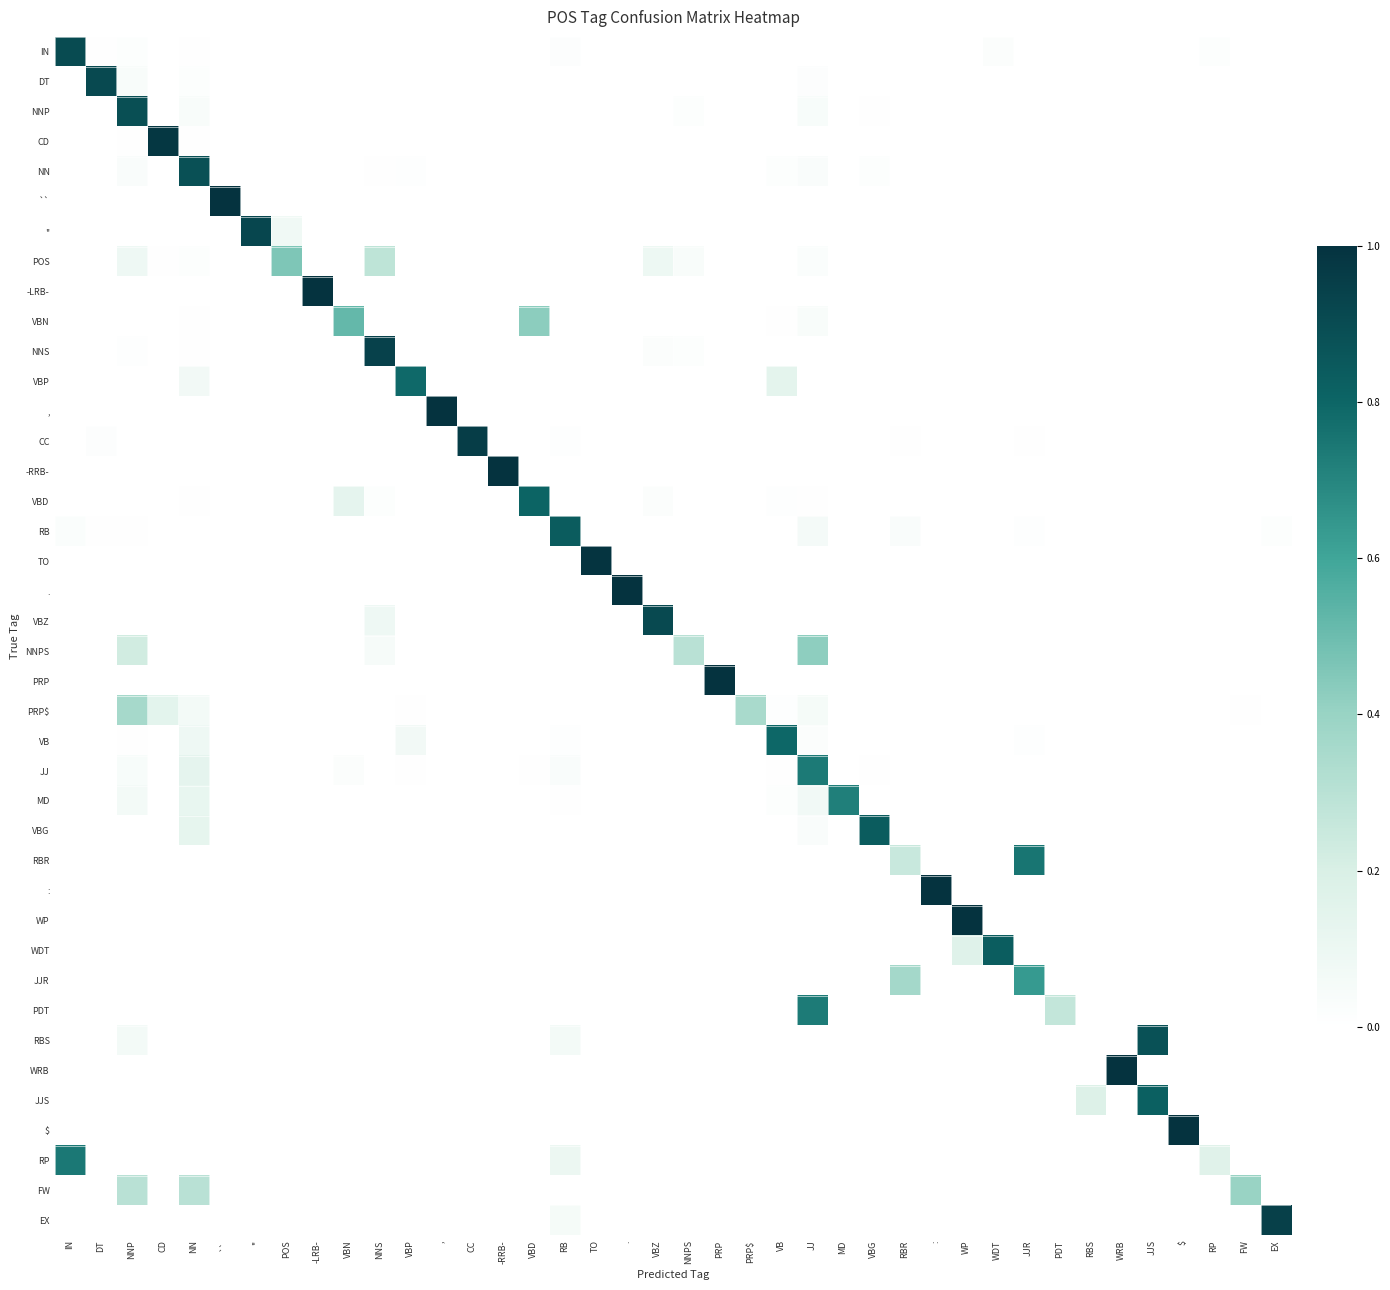

Reading right to left, list all the values displayed in this chart.

IN: EX=0.0	FW=0.0	RP=0.0	$=0.0	JJS=0.0	WRB=0.0	RBS=0.0	PDT=0.0	JJR=0.0	WDT=0.0	WP=0.0	:=0.0	RBR=0.0	VBG=0.0	MD=0.0	JJ=0.0	VB=0.0	PRP$=0.0	PRP=0.0	NNPS=0.0	VBZ=0.0	.=0.0	TO=0.0	RB=0.0	VBD=0.0	-RRB-=0.0	CC=0.0	,=0.0	VBP=0.0	NNS=0.0	VBN=0.0	-LRB-=0.0	POS=0.0	''=0.0	``=0.0	NN=0.0	CD=0.0	NNP=0.0	DT=0.0	IN=0.9
DT: EX=0.0	FW=0.0	RP=0.0	$=0.0	JJS=0.0	WRB=0.0	RBS=0.0	PDT=0.0	JJR=0.0	WDT=0.0	WP=0.0	:=0.0	RBR=0.0	VBG=0.0	MD=0.0	JJ=0.0	VB=0.0	PRP$=0.0	PRP=0.0	NNPS=0.0	VBZ=0.0	.=0.0	TO=0.0	RB=0.0	VBD=0.0	-RRB-=0.0	CC=0.0	,=0.0	VBP=0.0	NNS=0.0	VBN=0.0	-LRB-=0.0	POS=0.0	''=0.0	``=0.0	NN=0.0	CD=0.0	NNP=0.0	DT=0.9	IN=0.0
NNP: EX=0.0	FW=0.0	RP=0.0	$=0.0	JJS=0.0	WRB=0.0	RBS=0.0	PDT=0.0	JJR=0.0	WDT=0.0	WP=0.0	:=0.0	RBR=0.0	VBG=0.0	MD=0.0	JJ=0.0	VB=0.0	PRP$=0.0	PRP=0.0	NNPS=0.0	VBZ=0.0	.=0.0	TO=0.0	RB=0.0	VBD=0.0	-RRB-=0.0	CC=0.0	,=0.0	VBP=0.0	NNS=0.0	VBN=0.0	-LRB-=0.0	POS=0.0	''=0.0	``=0.0	NN=0.0	CD=0.0	NNP=0.9	DT=0.0	IN=0.0
CD: EX=0.0	FW=0.0	RP=0.0	$=0.0	JJS=0.0	WRB=0.0	RBS=0.0	PDT=0.0	JJR=0.0	WDT=0.0	WP=0.0	:=0.0	RBR=0.0	VBG=0.0	MD=0.0	JJ=0.0	VB=0.0	PRP$=0.0	PRP=0.0	NNPS=0.0	VBZ=0.0	.=0.0	TO=0.0	RB=0.0	VBD=0.0	-RRB-=0.0	CC=0.0	,=0.0	VBP=0.0	NNS=0.0	VBN=0.0	-LRB-=0.0	POS=0.0	''=0.0	``=0.0	NN=0.0	CD=1.0	NNP=0.0	DT=0.0	IN=0.0
NN: EX=0.0	FW=0.0	RP=0.0	$=0.0	JJS=0.0	WRB=0.0	RBS=0.0	PDT=0.0	JJR=0.0	WDT=0.0	WP=0.0	:=0.0	RBR=0.0	VBG=0.0	MD=0.0	JJ=0.0	VB=0.0	PRP$=0.0	PRP=0.0	NNPS=0.0	VBZ=0.0	.=0.0	TO=0.0	RB=0.0	VBD=0.0	-RRB-=0.0	CC=0.0	,=0.0	VBP=0.0	NNS=0.0	VBN=0.0	-LRB-=0.0	POS=0.0	''=0.0	``=0.0	NN=0.9	CD=0.0	NNP=0.0	DT=0.0	IN=0.0
``: EX=0.0	FW=0.0	RP=0.0	$=0.0	JJS=0.0	WRB=0.0	RBS=0.0	PDT=0.0	JJR=0.0	WDT=0.0	WP=0.0	:=0.0	RBR=0.0	VBG=0.0	MD=0.0	JJ=0.0	VB=0.0	PRP$=0.0	PRP=0.0	NNPS=0.0	VBZ=0.0	.=0.0	TO=0.0	RB=0.0	VBD=0.0	-RRB-=0.0	CC=0.0	,=0.0	VBP=0.0	NNS=0.0	VBN=0.0	-LRB-=0.0	POS=0.0	''=0.0	``=1.0	NN=0.0	CD=0.0	NNP=0.0	DT=0.0	IN=0.0
'': EX=0.0	FW=0.0	RP=0.0	$=0.0	JJS=0.0	WRB=0.0	RBS=0.0	PDT=0.0	JJR=0.0	WDT=0.0	WP=0.0	:=0.0	RBR=0.0	VBG=0.0	MD=0.0	JJ=0.0	VB=0.0	PRP$=0.0	PRP=0.0	NNPS=0.0	VBZ=0.0	.=0.0	TO=0.0	RB=0.0	VBD=0.0	-RRB-=0.0	CC=0.0	,=0.0	VBP=0.0	NNS=0.0	VBN=0.0	-LRB-=0.0	POS=0.1	''=0.9	``=0.0	NN=0.0	CD=0.0	NNP=0.0	DT=0.0	IN=0.0
POS: EX=0.0	FW=0.0	RP=0.0	$=0.0	JJS=0.0	WRB=0.0	RBS=0.0	PDT=0.0	JJR=0.0	WDT=0.0	WP=0.0	:=0.0	RBR=0.0	VBG=0.0	MD=0.0	JJ=0.0	VB=0.0	PRP$=0.0	PRP=0.0	NNPS=0.0	VBZ=0.1	.=0.0	TO=0.0	RB=0.0	VBD=0.0	-RRB-=0.0	CC=0.0	,=0.0	VBP=0.0	NNS=0.3	VBN=0.0	-LRB-=0.0	POS=0.5	''=0.0	``=0.0	NN=0.0	CD=0.0	NNP=0.1	DT=0.0	IN=0.0
-LRB-: EX=0.0	FW=0.0	RP=0.0	$=0.0	JJS=0.0	WRB=0.0	RBS=0.0	PDT=0.0	JJR=0.0	WDT=0.0	WP=0.0	:=0.0	RBR=0.0	VBG=0.0	MD=0.0	JJ=0.0	VB=0.0	PRP$=0.0	PRP=0.0	NNPS=0.0	VBZ=0.0	.=0.0	TO=0.0	RB=0.0	VBD=0.0	-RRB-=0.0	CC=0.0	,=0.0	VBP=0.0	NNS=0.0	VBN=0.0	-LRB-=1.0	POS=0.0	''=0.0	``=0.0	NN=0.0	CD=0.0	NNP=0.0	DT=0.0	IN=0.0
VBN: EX=0.0	FW=0.0	RP=0.0	$=0.0	JJS=0.0	WRB=0.0	RBS=0.0	PDT=0.0	JJR=0.0	WDT=0.0	WP=0.0	:=0.0	RBR=0.0	VBG=0.0	MD=0.0	JJ=0.0	VB=0.0	PRP$=0.0	PRP=0.0	NNPS=0.0	VBZ=0.0	.=0.0	TO=0.0	RB=0.0	VBD=0.4	-RRB-=0.0	CC=0.0	,=0.0	VBP=0.0	NNS=0.0	VBN=0.5	-LRB-=0.0	POS=0.0	''=0.0	``=0.0	NN=0.0	CD=0.0	NNP=0.0	DT=0.0	IN=0.0
NNS: EX=0.0	FW=0.0	RP=0.0	$=0.0	JJS=0.0	WRB=0.0	RBS=0.0	PDT=0.0	JJR=0.0	WDT=0.0	WP=0.0	:=0.0	RBR=0.0	VBG=0.0	MD=0.0	JJ=0.0	VB=0.0	PRP$=0.0	PRP=0.0	NNPS=0.0	VBZ=0.0	.=0.0	TO=0.0	RB=0.0	VBD=0.0	-RRB-=0.0	CC=0.0	,=0.0	VBP=0.0	NNS=0.9	VBN=0.0	-LRB-=0.0	POS=0.0	''=0.0	``=0.0	NN=0.0	CD=0.0	NNP=0.0	DT=0.0	IN=0.0
VBP: EX=0.0	FW=0.0	RP=0.0	$=0.0	JJS=0.0	WRB=0.0	RBS=0.0	PDT=0.0	JJR=0.0	WDT=0.0	WP=0.0	:=0.0	RBR=0.0	VBG=0.0	MD=0.0	JJ=0.0	VB=0.1	PRP$=0.0	PRP=0.0	NNPS=0.0	VBZ=0.0	.=0.0	TO=0.0	RB=0.0	VBD=0.0	-RRB-=0.0	CC=0.0	,=0.0	VBP=0.8	NNS=0.0	VBN=0.0	-LRB-=0.0	POS=0.0	''=0.0	``=0.0	NN=0.1	CD=0.0	NNP=0.0	DT=0.0	IN=0.0
,: EX=0.0	FW=0.0	RP=0.0	$=0.0	JJS=0.0	WRB=0.0	RBS=0.0	PDT=0.0	JJR=0.0	WDT=0.0	WP=0.0	:=0.0	RBR=0.0	VBG=0.0	MD=0.0	JJ=0.0	VB=0.0	PRP$=0.0	PRP=0.0	NNPS=0.0	VBZ=0.0	.=0.0	TO=0.0	RB=0.0	VBD=0.0	-RRB-=0.0	CC=0.0	,=1.0	VBP=0.0	NNS=0.0	VBN=0.0	-LRB-=0.0	POS=0.0	''=0.0	``=0.0	NN=0.0	CD=0.0	NNP=0.0	DT=0.0	IN=0.0
CC: EX=0.0	FW=0.0	RP=0.0	$=0.0	JJS=0.0	WRB=0.0	RBS=0.0	PDT=0.0	JJR=0.0	WDT=0.0	WP=0.0	:=0.0	RBR=0.0	VBG=0.0	MD=0.0	JJ=0.0	VB=0.0	PRP$=0.0	PRP=0.0	NNPS=0.0	VBZ=0.0	.=0.0	TO=0.0	RB=0.0	VBD=0.0	-RRB-=0.0	CC=1.0	,=0.0	VBP=0.0	NNS=0.0	VBN=0.0	-LRB-=0.0	POS=0.0	''=0.0	``=0.0	NN=0.0	CD=0.0	NNP=0.0	DT=0.0	IN=0.0
-RRB-: EX=0.0	FW=0.0	RP=0.0	$=0.0	JJS=0.0	WRB=0.0	RBS=0.0	PDT=0.0	JJR=0.0	WDT=0.0	WP=0.0	:=0.0	RBR=0.0	VBG=0.0	MD=0.0	JJ=0.0	VB=0.0	PRP$=0.0	PRP=0.0	NNPS=0.0	VBZ=0.0	.=0.0	TO=0.0	RB=0.0	VBD=0.0	-RRB-=1.0	CC=0.0	,=0.0	VBP=0.0	NNS=0.0	VBN=0.0	-LRB-=0.0	POS=0.0	''=0.0	``=0.0	NN=0.0	CD=0.0	NNP=0.0	DT=0.0	IN=0.0
VBD: EX=0.0	FW=0.0	RP=0.0	$=0.0	JJS=0.0	WRB=0.0	RBS=0.0	PDT=0.0	JJR=0.0	WDT=0.0	WP=0.0	:=0.0	RBR=0.0	VBG=0.0	MD=0.0	JJ=0.0	VB=0.0	PRP$=0.0	PRP=0.0	NNPS=0.0	VBZ=0.0	.=0.0	TO=0.0	RB=0.0	VBD=0.8	-RRB-=0.0	CC=0.0	,=0.0	VBP=0.0	NNS=0.0	VBN=0.1	-LRB-=0.0	POS=0.0	''=0.0	``=0.0	NN=0.0	CD=0.0	NNP=0.0	DT=0.0	IN=0.0
RB: EX=0.0	FW=0.0	RP=0.0	$=0.0	JJS=0.0	WRB=0.0	RBS=0.0	PDT=0.0	JJR=0.0	WDT=0.0	WP=0.0	:=0.0	RBR=0.0	VBG=0.0	MD=0.0	JJ=0.1	VB=0.0	PRP$=0.0	PRP=0.0	NNPS=0.0	VBZ=0.0	.=0.0	TO=0.0	RB=0.8	VBD=0.0	-RRB-=0.0	CC=0.0	,=0.0	VBP=0.0	NNS=0.0	VBN=0.0	-LRB-=0.0	POS=0.0	''=0.0	``=0.0	NN=0.0	CD=0.0	NNP=0.0	DT=0.0	IN=0.0
TO: EX=0.0	FW=0.0	RP=0.0	$=0.0	JJS=0.0	WRB=0.0	RBS=0.0	PDT=0.0	JJR=0.0	WDT=0.0	WP=0.0	:=0.0	RBR=0.0	VBG=0.0	MD=0.0	JJ=0.0	VB=0.0	PRP$=0.0	PRP=0.0	NNPS=0.0	VBZ=0.0	.=0.0	TO=1.0	RB=0.0	VBD=0.0	-RRB-=0.0	CC=0.0	,=0.0	VBP=0.0	NNS=0.0	VBN=0.0	-LRB-=0.0	POS=0.0	''=0.0	``=0.0	NN=0.0	CD=0.0	NNP=0.0	DT=0.0	IN=0.0
.: EX=0.0	FW=0.0	RP=0.0	$=0.0	JJS=0.0	WRB=0.0	RBS=0.0	PDT=0.0	JJR=0.0	WDT=0.0	WP=0.0	:=0.0	RBR=0.0	VBG=0.0	MD=0.0	JJ=0.0	VB=0.0	PRP$=0.0	PRP=0.0	NNPS=0.0	VBZ=0.0	.=1.0	TO=0.0	RB=0.0	VBD=0.0	-RRB-=0.0	CC=0.0	,=0.0	VBP=0.0	NNS=0.0	VBN=0.0	-LRB-=0.0	POS=0.0	''=0.0	``=0.0	NN=0.0	CD=0.0	NNP=0.0	DT=0.0	IN=0.0
VBZ: EX=0.0	FW=0.0	RP=0.0	$=0.0	JJS=0.0	WRB=0.0	RBS=0.0	PDT=0.0	JJR=0.0	WDT=0.0	WP=0.0	:=0.0	RBR=0.0	VBG=0.0	MD=0.0	JJ=0.0	VB=0.0	PRP$=0.0	PRP=0.0	NNPS=0.0	VBZ=0.9	.=0.0	TO=0.0	RB=0.0	VBD=0.0	-RRB-=0.0	CC=0.0	,=0.0	VBP=0.0	NNS=0.1	VBN=0.0	-LRB-=0.0	POS=0.0	''=0.0	``=0.0	NN=0.0	CD=0.0	NNP=0.0	DT=0.0	IN=0.0
NNPS: EX=0.0	FW=0.0	RP=0.0	$=0.0	JJS=0.0	WRB=0.0	RBS=0.0	PDT=0.0	JJR=0.0	WDT=0.0	WP=0.0	:=0.0	RBR=0.0	VBG=0.0	MD=0.0	JJ=0.4	VB=0.0	PRP$=0.0	PRP=0.0	NNPS=0.3	VBZ=0.0	.=0.0	TO=0.0	RB=0.0	VBD=0.0	-RRB-=0.0	CC=0.0	,=0.0	VBP=0.0	NNS=0.1	VBN=0.0	-LRB-=0.0	POS=0.0	''=0.0	``=0.0	NN=0.0	CD=0.0	NNP=0.2	DT=0.0	IN=0.0
PRP: EX=0.0	FW=0.0	RP=0.0	$=0.0	JJS=0.0	WRB=0.0	RBS=0.0	PDT=0.0	JJR=0.0	WDT=0.0	WP=0.0	:=0.0	RBR=0.0	VBG=0.0	MD=0.0	JJ=0.0	VB=0.0	PRP$=0.0	PRP=1.0	NNPS=0.0	VBZ=0.0	.=0.0	TO=0.0	RB=0.0	VBD=0.0	-RRB-=0.0	CC=0.0	,=0.0	VBP=0.0	NNS=0.0	VBN=0.0	-LRB-=0.0	POS=0.0	''=0.0	``=0.0	NN=0.0	CD=0.0	NNP=0.0	DT=0.0	IN=0.0
PRP$: EX=0.0	FW=0.0	RP=0.0	$=0.0	JJS=0.0	WRB=0.0	RBS=0.0	PDT=0.0	JJR=0.0	WDT=0.0	WP=0.0	:=0.0	RBR=0.0	VBG=0.0	MD=0.0	JJ=0.1	VB=0.0	PRP$=0.4	PRP=0.0	NNPS=0.0	VBZ=0.0	.=0.0	TO=0.0	RB=0.0	VBD=0.0	-RRB-=0.0	CC=0.0	,=0.0	VBP=0.0	NNS=0.0	VBN=0.0	-LRB-=0.0	POS=0.0	''=0.0	``=0.0	NN=0.1	CD=0.1	NNP=0.4	DT=0.0	IN=0.0
VB: EX=0.0	FW=0.0	RP=0.0	$=0.0	JJS=0.0	WRB=0.0	RBS=0.0	PDT=0.0	JJR=0.0	WDT=0.0	WP=0.0	:=0.0	RBR=0.0	VBG=0.0	MD=0.0	JJ=0.0	VB=0.8	PRP$=0.0	PRP=0.0	NNPS=0.0	VBZ=0.0	.=0.0	TO=0.0	RB=0.0	VBD=0.0	-RRB-=0.0	CC=0.0	,=0.0	VBP=0.1	NNS=0.0	VBN=0.0	-LRB-=0.0	POS=0.0	''=0.0	``=0.0	NN=0.1	CD=0.0	NNP=0.0	DT=0.0	IN=0.0
JJ: EX=0.0	FW=0.0	RP=0.0	$=0.0	JJS=0.0	WRB=0.0	RBS=0.0	PDT=0.0	JJR=0.0	WDT=0.0	WP=0.0	:=0.0	RBR=0.0	VBG=0.0	MD=0.0	JJ=0.7	VB=0.0	PRP$=0.0	PRP=0.0	NNPS=0.0	VBZ=0.0	.=0.0	TO=0.0	RB=0.0	VBD=0.0	-RRB-=0.0	CC=0.0	,=0.0	VBP=0.0	NNS=0.0	VBN=0.0	-LRB-=0.0	POS=0.0	''=0.0	``=0.0	NN=0.1	CD=0.0	NNP=0.0	DT=0.0	IN=0.0
MD: EX=0.0	FW=0.0	RP=0.0	$=0.0	JJS=0.0	WRB=0.0	RBS=0.0	PDT=0.0	JJR=0.0	WDT=0.0	WP=0.0	:=0.0	RBR=0.0	VBG=0.0	MD=0.7	JJ=0.1	VB=0.0	PRP$=0.0	PRP=0.0	NNPS=0.0	VBZ=0.0	.=0.0	TO=0.0	RB=0.0	VBD=0.0	-RRB-=0.0	CC=0.0	,=0.0	VBP=0.0	NNS=0.0	VBN=0.0	-LRB-=0.0	POS=0.0	''=0.0	``=0.0	NN=0.1	CD=0.0	NNP=0.1	DT=0.0	IN=0.0
VBG: EX=0.0	FW=0.0	RP=0.0	$=0.0	JJS=0.0	WRB=0.0	RBS=0.0	PDT=0.0	JJR=0.0	WDT=0.0	WP=0.0	:=0.0	RBR=0.0	VBG=0.8	MD=0.0	JJ=0.0	VB=0.0	PRP$=0.0	PRP=0.0	NNPS=0.0	VBZ=0.0	.=0.0	TO=0.0	RB=0.0	VBD=0.0	-RRB-=0.0	CC=0.0	,=0.0	VBP=0.0	NNS=0.0	VBN=0.0	-LRB-=0.0	POS=0.0	''=0.0	``=0.0	NN=0.1	CD=0.0	NNP=0.0	DT=0.0	IN=0.0
RBR: EX=0.0	FW=0.0	RP=0.0	$=0.0	JJS=0.0	WRB=0.0	RBS=0.0	PDT=0.0	JJR=0.8	WDT=0.0	WP=0.0	:=0.0	RBR=0.2	VBG=0.0	MD=0.0	JJ=0.0	VB=0.0	PRP$=0.0	PRP=0.0	NNPS=0.0	VBZ=0.0	.=0.0	TO=0.0	RB=0.0	VBD=0.0	-RRB-=0.0	CC=0.0	,=0.0	VBP=0.0	NNS=0.0	VBN=0.0	-LRB-=0.0	POS=0.0	''=0.0	``=0.0	NN=0.0	CD=0.0	NNP=0.0	DT=0.0	IN=0.0
:: EX=0.0	FW=0.0	RP=0.0	$=0.0	JJS=0.0	WRB=0.0	RBS=0.0	PDT=0.0	JJR=0.0	WDT=0.0	WP=0.0	:=1.0	RBR=0.0	VBG=0.0	MD=0.0	JJ=0.0	VB=0.0	PRP$=0.0	PRP=0.0	NNPS=0.0	VBZ=0.0	.=0.0	TO=0.0	RB=0.0	VBD=0.0	-RRB-=0.0	CC=0.0	,=0.0	VBP=0.0	NNS=0.0	VBN=0.0	-LRB-=0.0	POS=0.0	''=0.0	``=0.0	NN=0.0	CD=0.0	NNP=0.0	DT=0.0	IN=0.0
WP: EX=0.0	FW=0.0	RP=0.0	$=0.0	JJS=0.0	WRB=0.0	RBS=0.0	PDT=0.0	JJR=0.0	WDT=0.0	WP=1.0	:=0.0	RBR=0.0	VBG=0.0	MD=0.0	JJ=0.0	VB=0.0	PRP$=0.0	PRP=0.0	NNPS=0.0	VBZ=0.0	.=0.0	TO=0.0	RB=0.0	VBD=0.0	-RRB-=0.0	CC=0.0	,=0.0	VBP=0.0	NNS=0.0	VBN=0.0	-LRB-=0.0	POS=0.0	''=0.0	``=0.0	NN=0.0	CD=0.0	NNP=0.0	DT=0.0	IN=0.0
WDT: EX=0.0	FW=0.0	RP=0.0	$=0.0	JJS=0.0	WRB=0.0	RBS=0.0	PDT=0.0	JJR=0.0	WDT=0.8	WP=0.2	:=0.0	RBR=0.0	VBG=0.0	MD=0.0	JJ=0.0	VB=0.0	PRP$=0.0	PRP=0.0	NNPS=0.0	VBZ=0.0	.=0.0	TO=0.0	RB=0.0	VBD=0.0	-RRB-=0.0	CC=0.0	,=0.0	VBP=0.0	NNS=0.0	VBN=0.0	-LRB-=0.0	POS=0.0	''=0.0	``=0.0	NN=0.0	CD=0.0	NNP=0.0	DT=0.0	IN=0.0
JJR: EX=0.0	FW=0.0	RP=0.0	$=0.0	JJS=0.0	WRB=0.0	RBS=0.0	PDT=0.0	JJR=0.6	WDT=0.0	WP=0.0	:=0.0	RBR=0.4	VBG=0.0	MD=0.0	JJ=0.0	VB=0.0	PRP$=0.0	PRP=0.0	NNPS=0.0	VBZ=0.0	.=0.0	TO=0.0	RB=0.0	VBD=0.0	-RRB-=0.0	CC=0.0	,=0.0	VBP=0.0	NNS=0.0	VBN=0.0	-LRB-=0.0	POS=0.0	''=0.0	``=0.0	NN=0.0	CD=0.0	NNP=0.0	DT=0.0	IN=0.0
PDT: EX=0.0	FW=0.0	RP=0.0	$=0.0	JJS=0.0	WRB=0.0	RBS=0.0	PDT=0.3	JJR=0.0	WDT=0.0	WP=0.0	:=0.0	RBR=0.0	VBG=0.0	MD=0.0	JJ=0.7	VB=0.0	PRP$=0.0	PRP=0.0	NNPS=0.0	VBZ=0.0	.=0.0	TO=0.0	RB=0.0	VBD=0.0	-RRB-=0.0	CC=0.0	,=0.0	VBP=0.0	NNS=0.0	VBN=0.0	-LRB-=0.0	POS=0.0	''=0.0	``=0.0	NN=0.0	CD=0.0	NNP=0.0	DT=0.0	IN=0.0
RBS: EX=0.0	FW=0.0	RP=0.0	$=0.0	JJS=0.9	WRB=0.0	RBS=0.0	PDT=0.0	JJR=0.0	WDT=0.0	WP=0.0	:=0.0	RBR=0.0	VBG=0.0	MD=0.0	JJ=0.0	VB=0.0	PRP$=0.0	PRP=0.0	NNPS=0.0	VBZ=0.0	.=0.0	TO=0.0	RB=0.1	VBD=0.0	-RRB-=0.0	CC=0.0	,=0.0	VBP=0.0	NNS=0.0	VBN=0.0	-LRB-=0.0	POS=0.0	''=0.0	``=0.0	NN=0.0	CD=0.0	NNP=0.1	DT=0.0	IN=0.0
WRB: EX=0.0	FW=0.0	RP=0.0	$=0.0	JJS=0.0	WRB=1.0	RBS=0.0	PDT=0.0	JJR=0.0	WDT=0.0	WP=0.0	:=0.0	RBR=0.0	VBG=0.0	MD=0.0	JJ=0.0	VB=0.0	PRP$=0.0	PRP=0.0	NNPS=0.0	VBZ=0.0	.=0.0	TO=0.0	RB=0.0	VBD=0.0	-RRB-=0.0	CC=0.0	,=0.0	VBP=0.0	NNS=0.0	VBN=0.0	-LRB-=0.0	POS=0.0	''=0.0	``=0.0	NN=0.0	CD=0.0	NNP=0.0	DT=0.0	IN=0.0
JJS: EX=0.0	FW=0.0	RP=0.0	$=0.0	JJS=0.8	WRB=0.0	RBS=0.2	PDT=0.0	JJR=0.0	WDT=0.0	WP=0.0	:=0.0	RBR=0.0	VBG=0.0	MD=0.0	JJ=0.0	VB=0.0	PRP$=0.0	PRP=0.0	NNPS=0.0	VBZ=0.0	.=0.0	TO=0.0	RB=0.0	VBD=0.0	-RRB-=0.0	CC=0.0	,=0.0	VBP=0.0	NNS=0.0	VBN=0.0	-LRB-=0.0	POS=0.0	''=0.0	``=0.0	NN=0.0	CD=0.0	NNP=0.0	DT=0.0	IN=0.0
$: EX=0.0	FW=0.0	RP=0.0	$=1.0	JJS=0.0	WRB=0.0	RBS=0.0	PDT=0.0	JJR=0.0	WDT=0.0	WP=0.0	:=0.0	RBR=0.0	VBG=0.0	MD=0.0	JJ=0.0	VB=0.0	PRP$=0.0	PRP=0.0	NNPS=0.0	VBZ=0.0	.=0.0	TO=0.0	RB=0.0	VBD=0.0	-RRB-=0.0	CC=0.0	,=0.0	VBP=0.0	NNS=0.0	VBN=0.0	-LRB-=0.0	POS=0.0	''=0.0	``=0.0	NN=0.0	CD=0.0	NNP=0.0	DT=0.0	IN=0.0
RP: EX=0.0	FW=0.0	RP=0.2	$=0.0	JJS=0.0	WRB=0.0	RBS=0.0	PDT=0.0	JJR=0.0	WDT=0.0	WP=0.0	:=0.0	RBR=0.0	VBG=0.0	MD=0.0	JJ=0.0	VB=0.0	PRP$=0.0	PRP=0.0	NNPS=0.0	VBZ=0.0	.=0.0	TO=0.0	RB=0.1	VBD=0.0	-RRB-=0.0	CC=0.0	,=0.0	VBP=0.0	NNS=0.0	VBN=0.0	-LRB-=0.0	POS=0.0	''=0.0	``=0.0	NN=0.0	CD=0.0	NNP=0.0	DT=0.0	IN=0.7
FW: EX=0.0	FW=0.4	RP=0.0	$=0.0	JJS=0.0	WRB=0.0	RBS=0.0	PDT=0.0	JJR=0.0	WDT=0.0	WP=0.0	:=0.0	RBR=0.0	VBG=0.0	MD=0.0	JJ=0.0	VB=0.0	PRP$=0.0	PRP=0.0	NNPS=0.0	VBZ=0.0	.=0.0	TO=0.0	RB=0.0	VBD=0.0	-RRB-=0.0	CC=0.0	,=0.0	VBP=0.0	NNS=0.0	VBN=0.0	-LRB-=0.0	POS=0.0	''=0.0	``=0.0	NN=0.3	CD=0.0	NNP=0.3	DT=0.0	IN=0.0
EX: EX=0.9	FW=0.0	RP=0.0	$=0.0	JJS=0.0	WRB=0.0	RBS=0.0	PDT=0.0	JJR=0.0	WDT=0.0	WP=0.0	:=0.0	RBR=0.0	VBG=0.0	MD=0.0	JJ=0.0	VB=0.0	PRP$=0.0	PRP=0.0	NNPS=0.0	VBZ=0.0	.=0.0	TO=0.0	RB=0.1	VBD=0.0	-RRB-=0.0	CC=0.0	,=0.0	VBP=0.0	NNS=0.0	VBN=0.0	-LRB-=0.0	POS=0.0	''=0.0	``=0.0	NN=0.0	CD=0.0	NNP=0.0	DT=0.0	IN=0.0